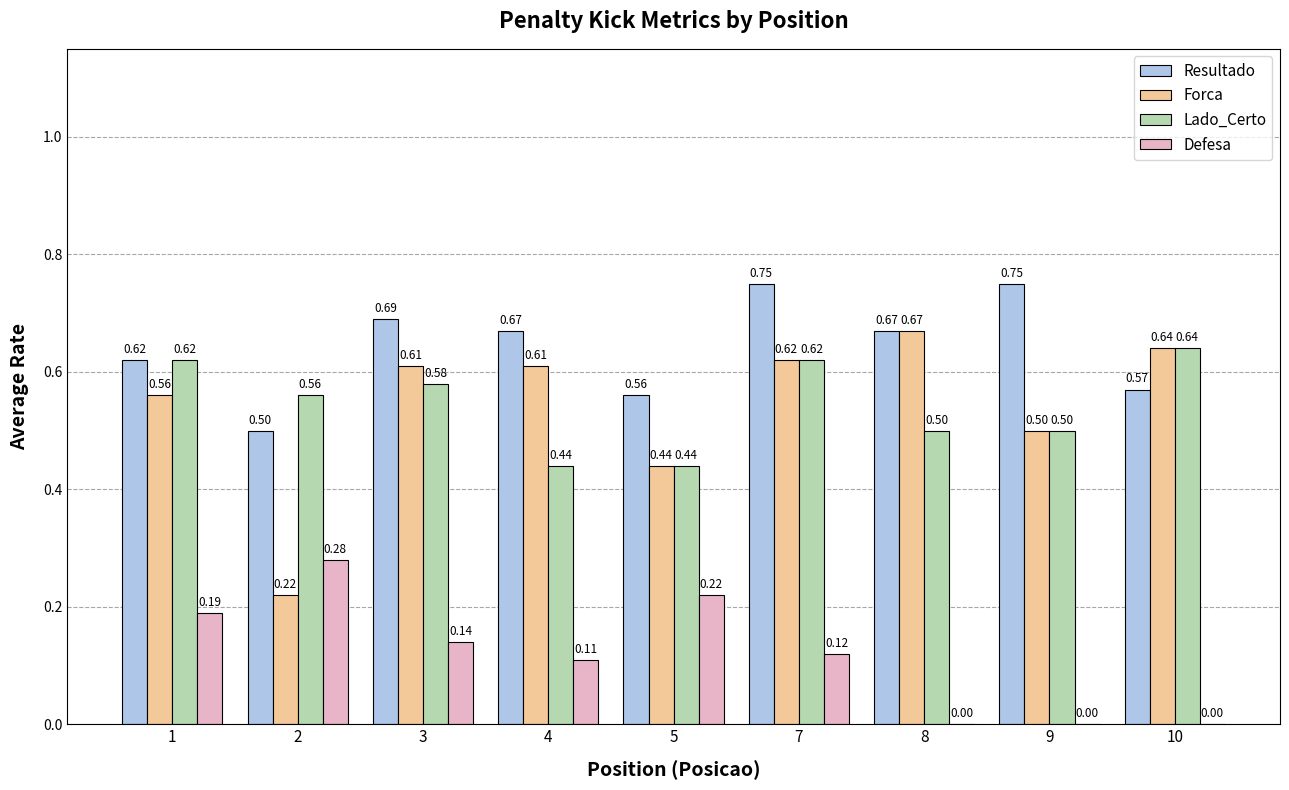

Is the value of Forca at 2 greater than the value of Lado_Certo at 4?

No